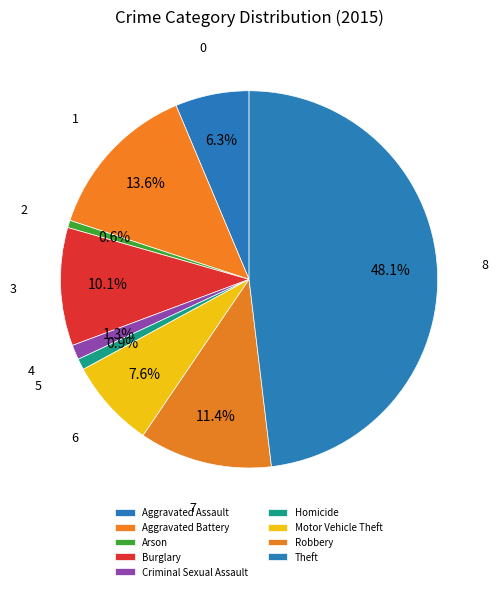

How many slices are in this pie chart?

9